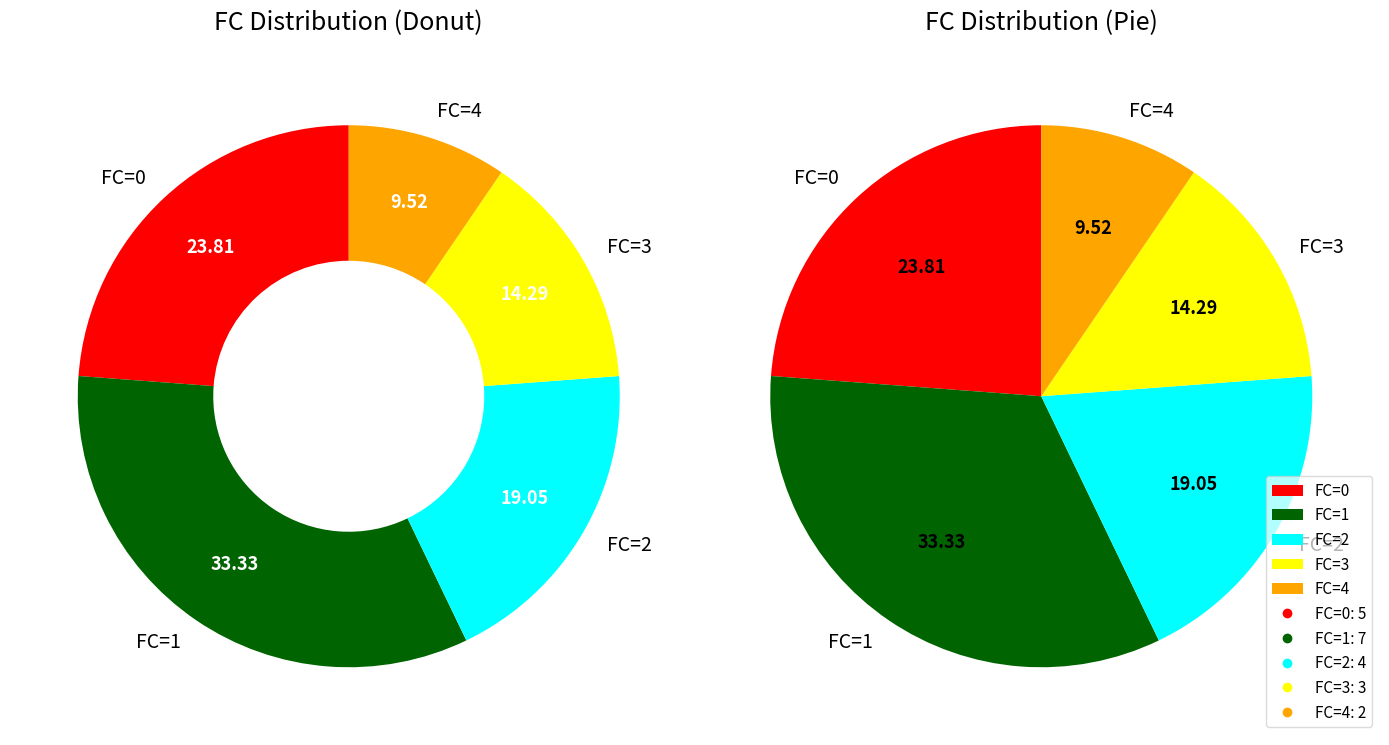

What is the ratio of the value at 2 to the value at 4?

2.0